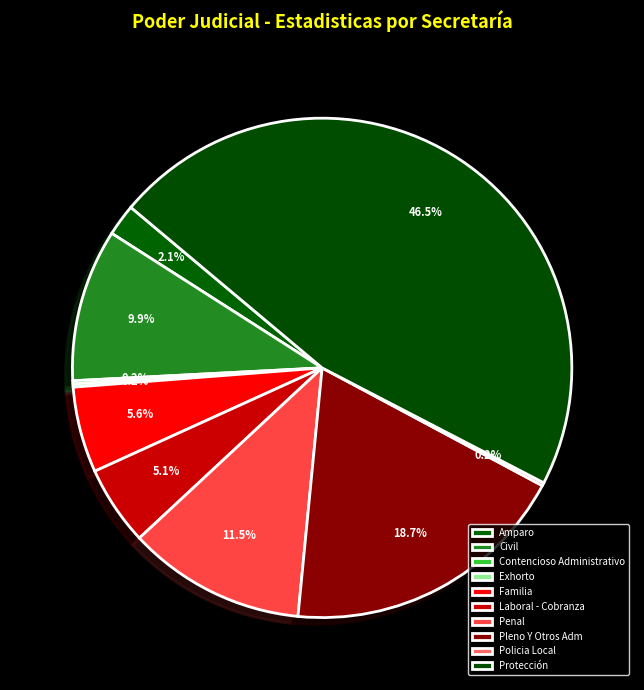

Which has a higher value, Pleno Y Otros Adm or Exhorto?

Pleno Y Otros Adm